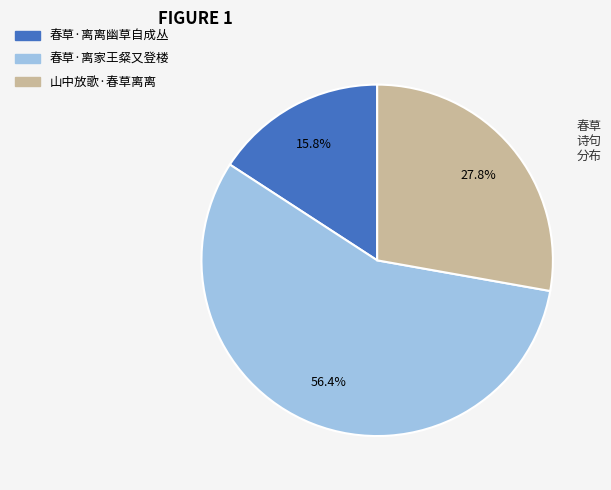

What is the ratio of the value at 春草·离离幽草自成丛 to the value at 春草·离家王粲又登楼?

0.3